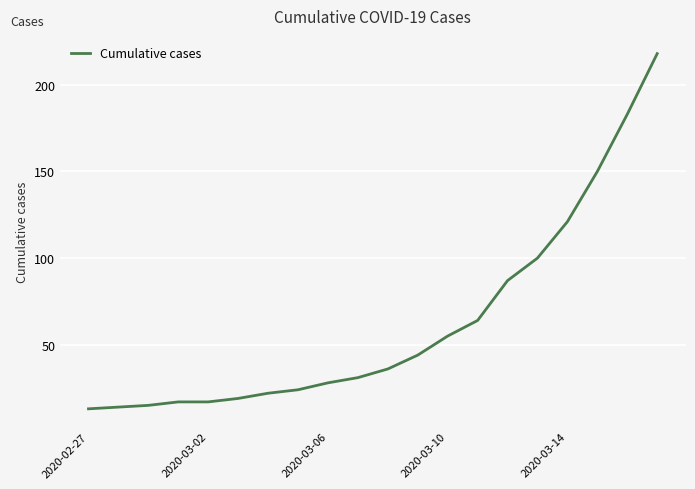

What is the difference between the maximum and minimum values?

205